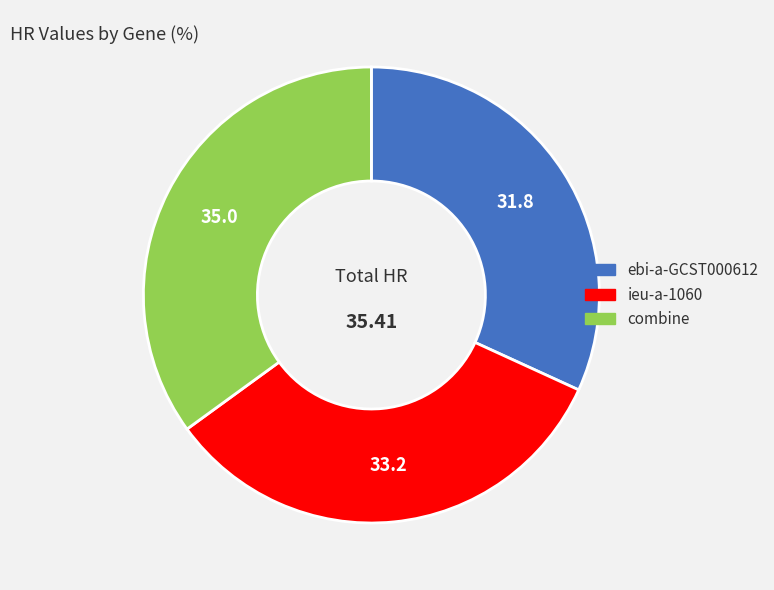

Does combine represent more than half of the total?

No